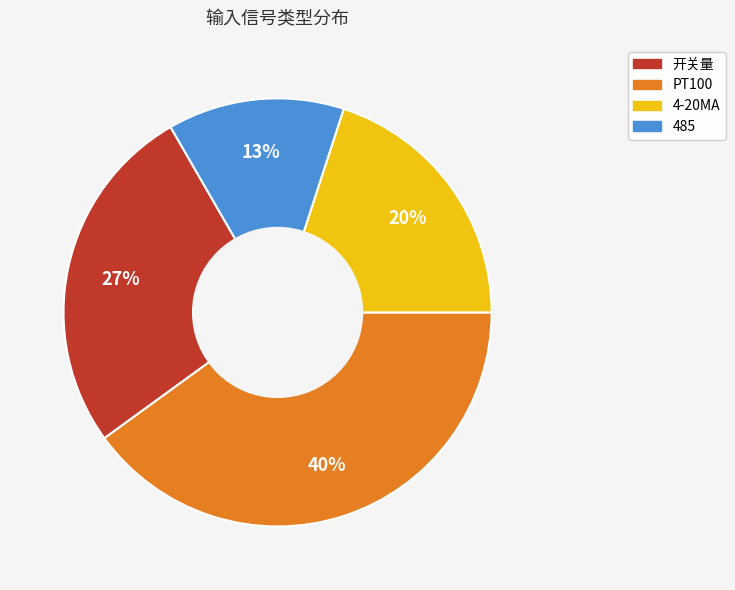

How many slices are in this pie chart?

4